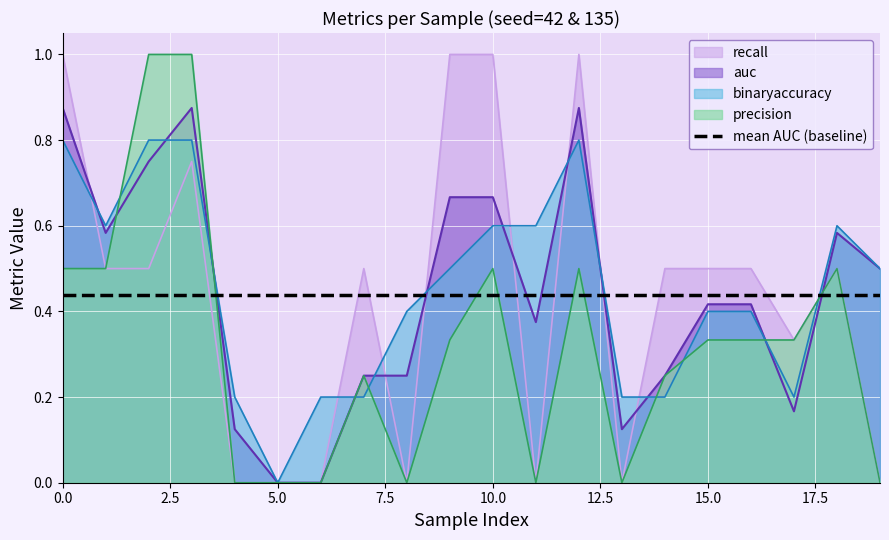

Count the recall values in the range 0 to 1.

20